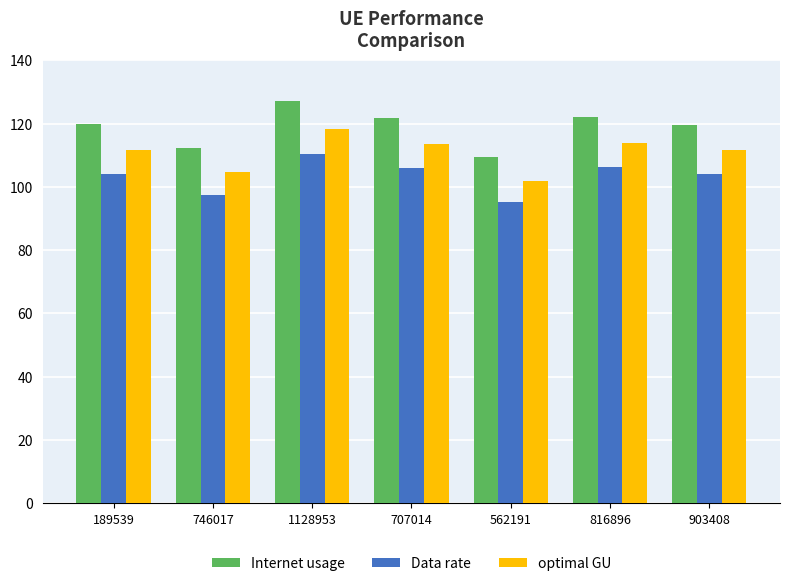

Are the bars grouped side by side (vs. stacked)?

Yes